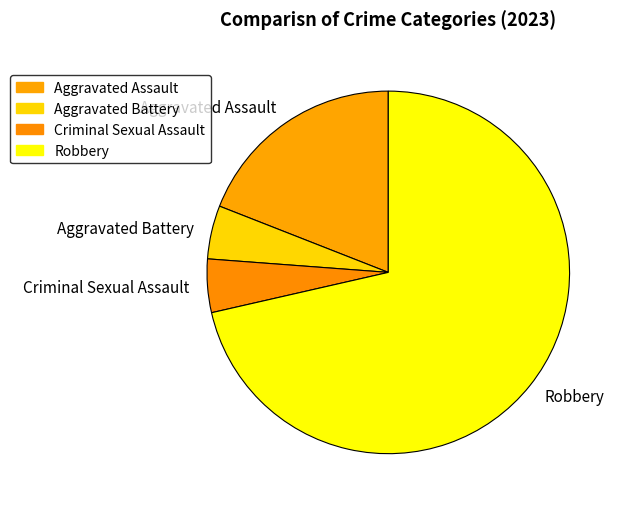

The Aggravated Assault slice represents 27% of the pie. True or false?

False